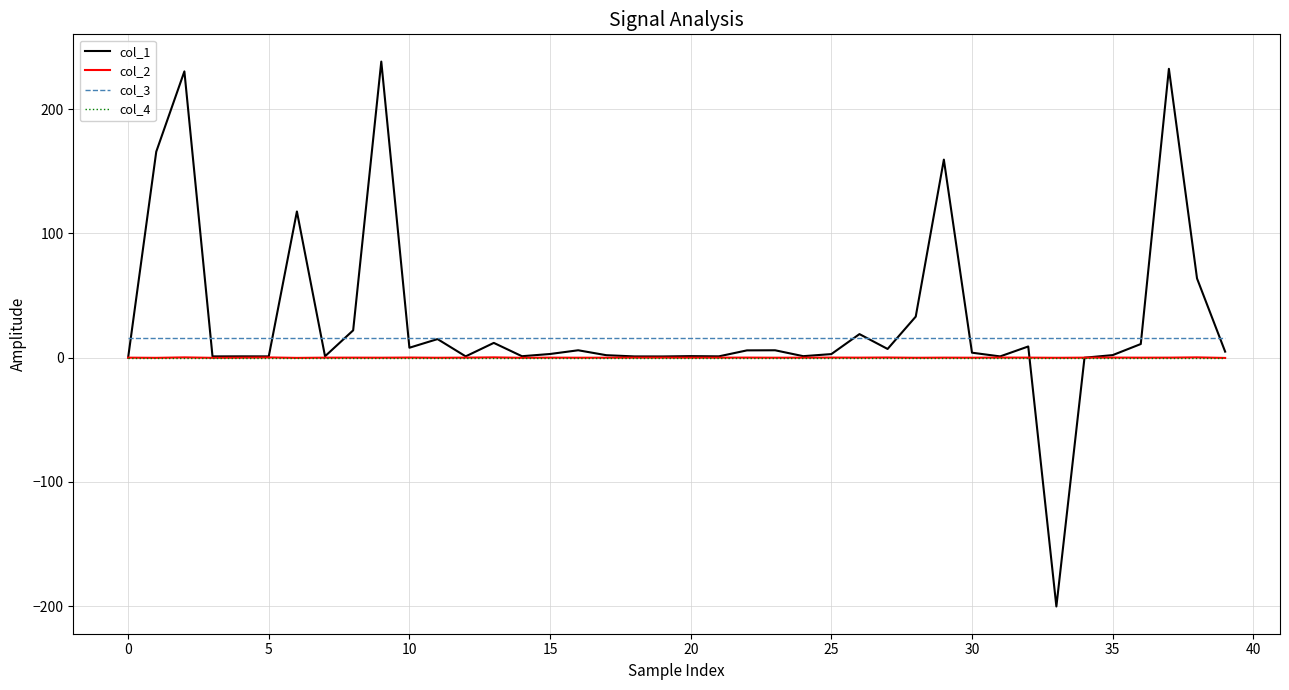

What is the highest value of the col_1 series?

238.2